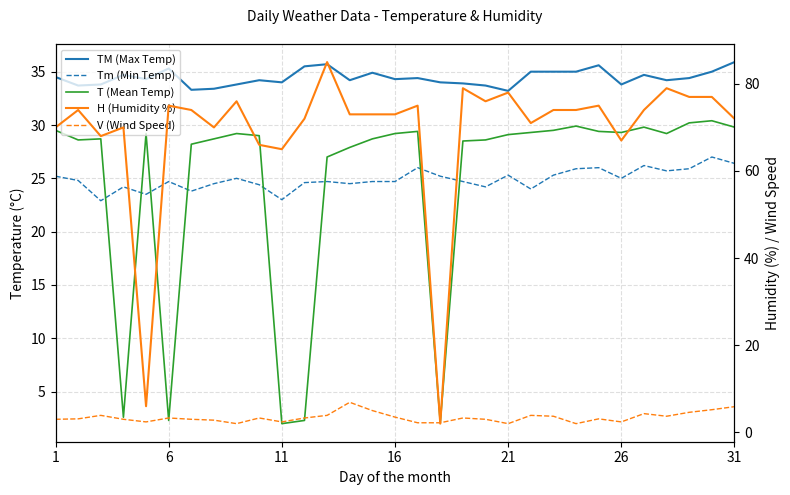

Read the Tm (Min Temp) value at 11.

22.9